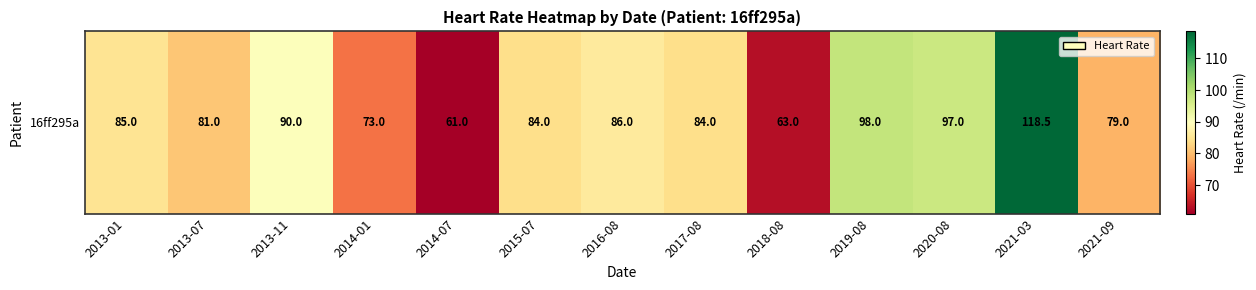

How many categories are shown in the chart?

13